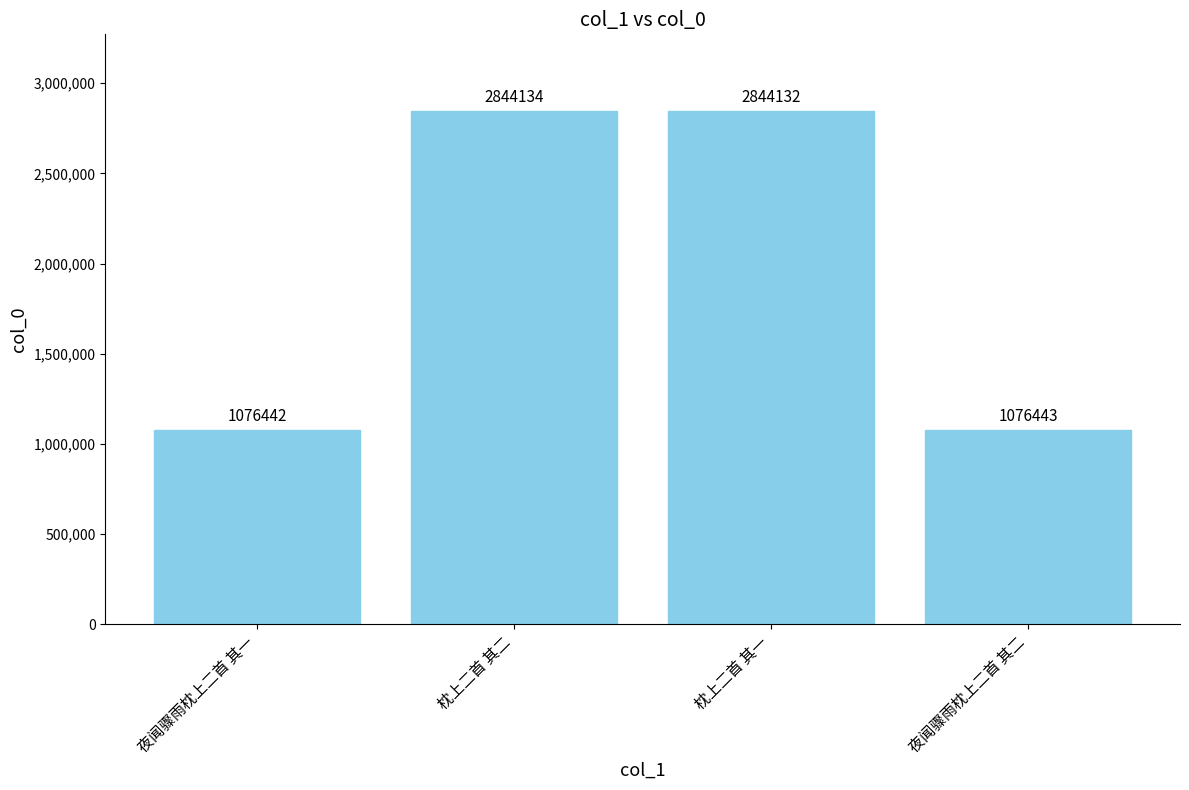

What is the label of the 1st bar from the right?

夜闻骤雨枕上二首 其二